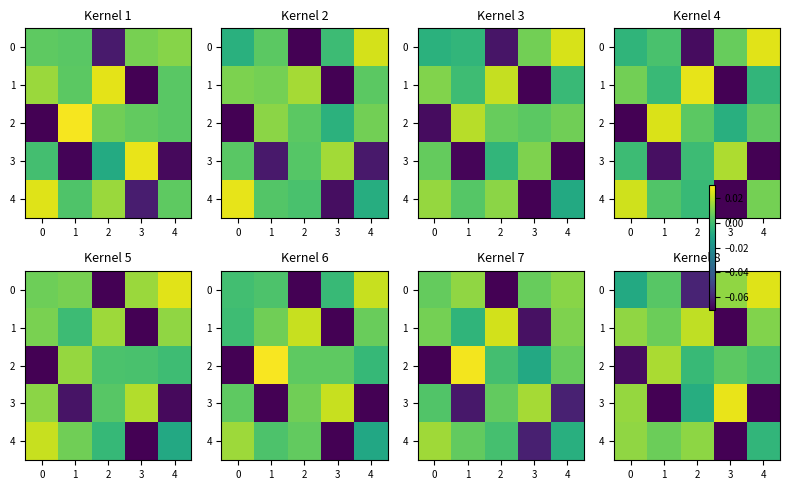

Which label corresponds to the smallest value in the chart?

4